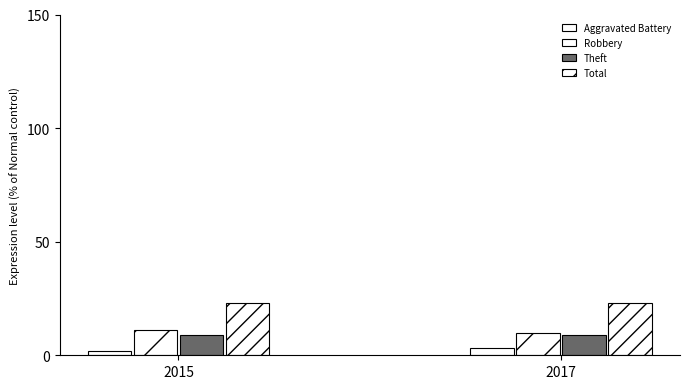

What is the greatest value displayed?

23